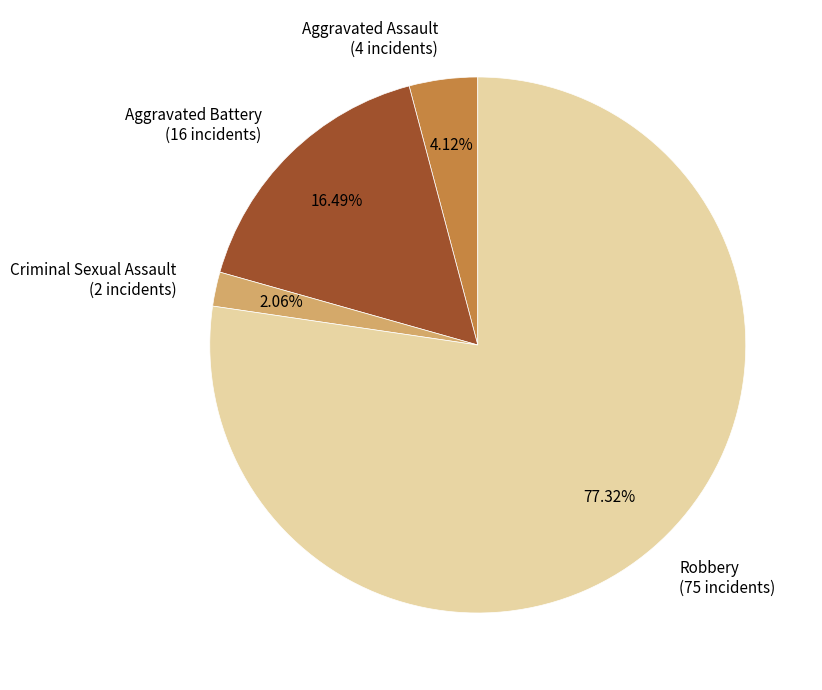

To the nearest percent, what percentage of the pie is Aggravated Assault?

4%